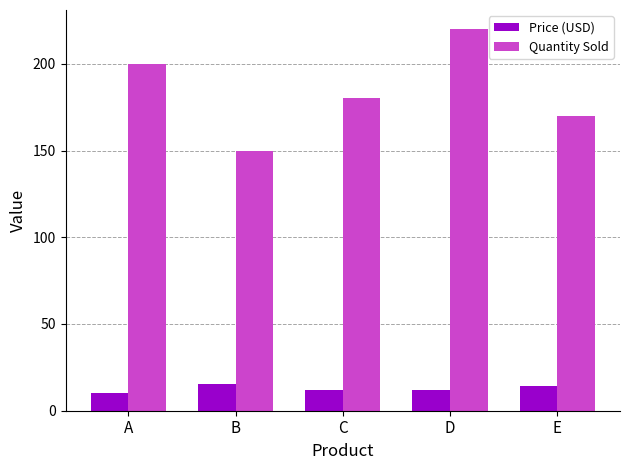

Rank the series at D from lowest to highest value.

Price (USD), Quantity Sold